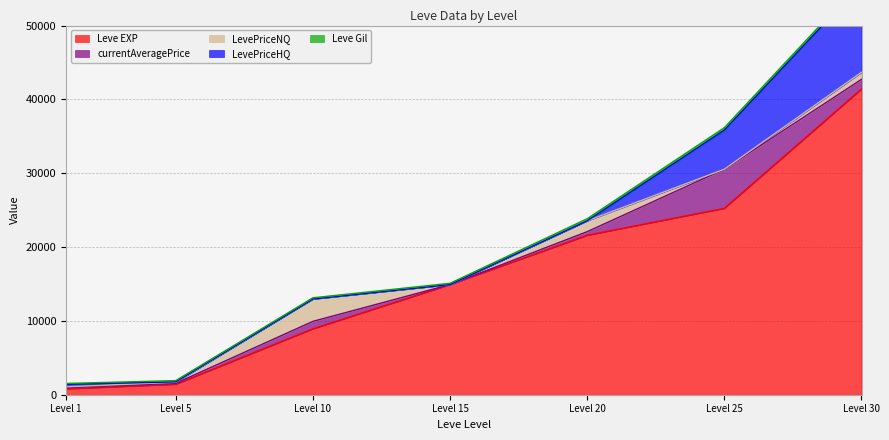

True or false: Leve Gil has more than 1 interior local peaks.

False